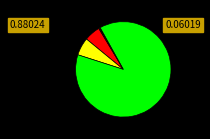

Does any single category account for the majority?

Yes